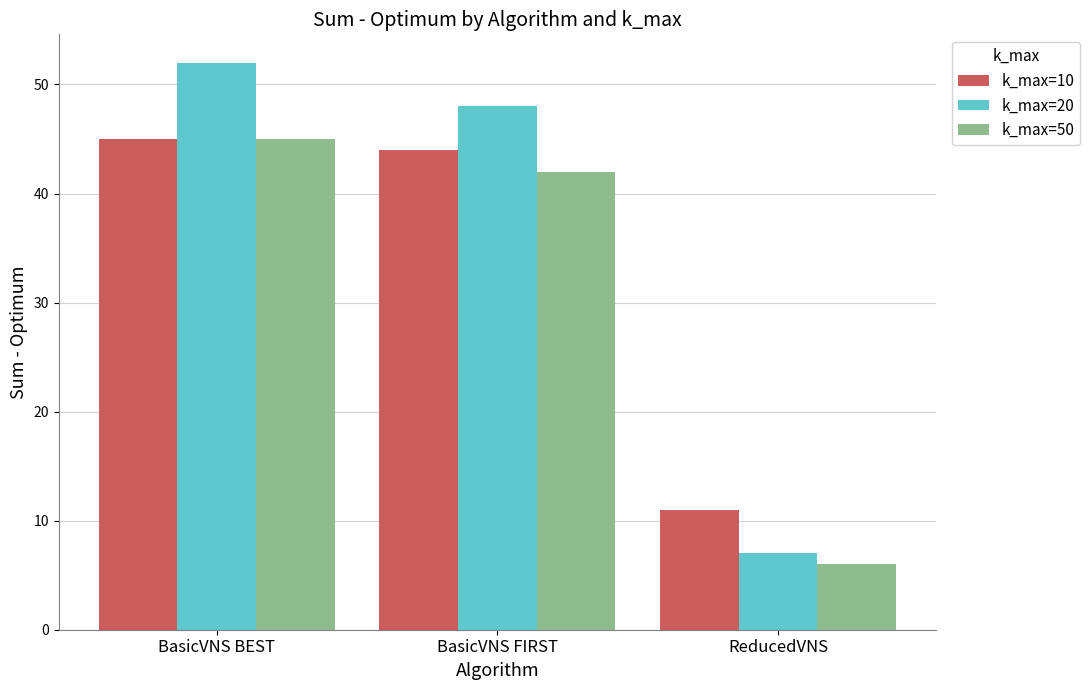

What is the value of the k_max=10 bar at the 3rd from the left?

11